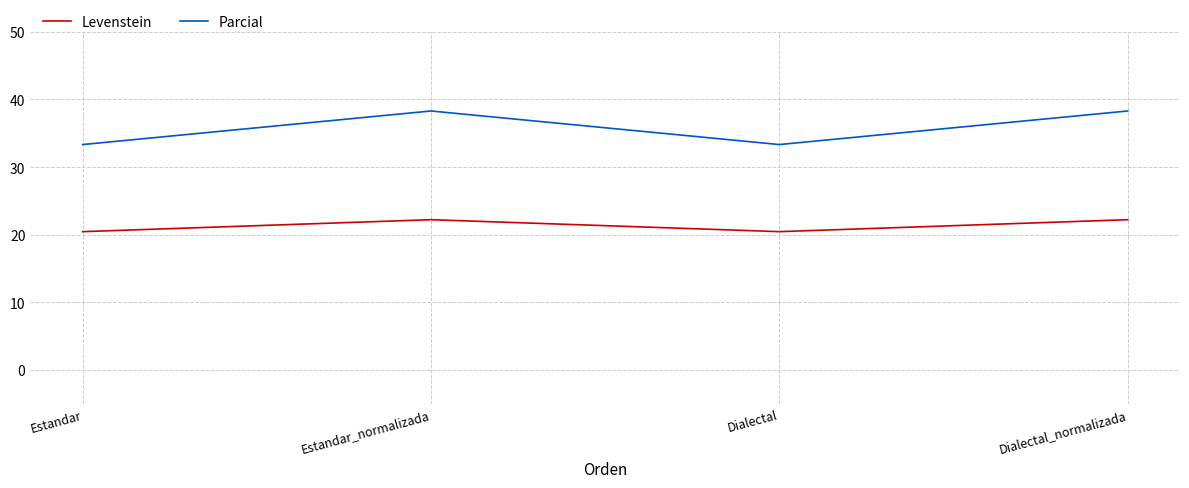

What are all the series names shown in the legend?

Levenstein, Parcial